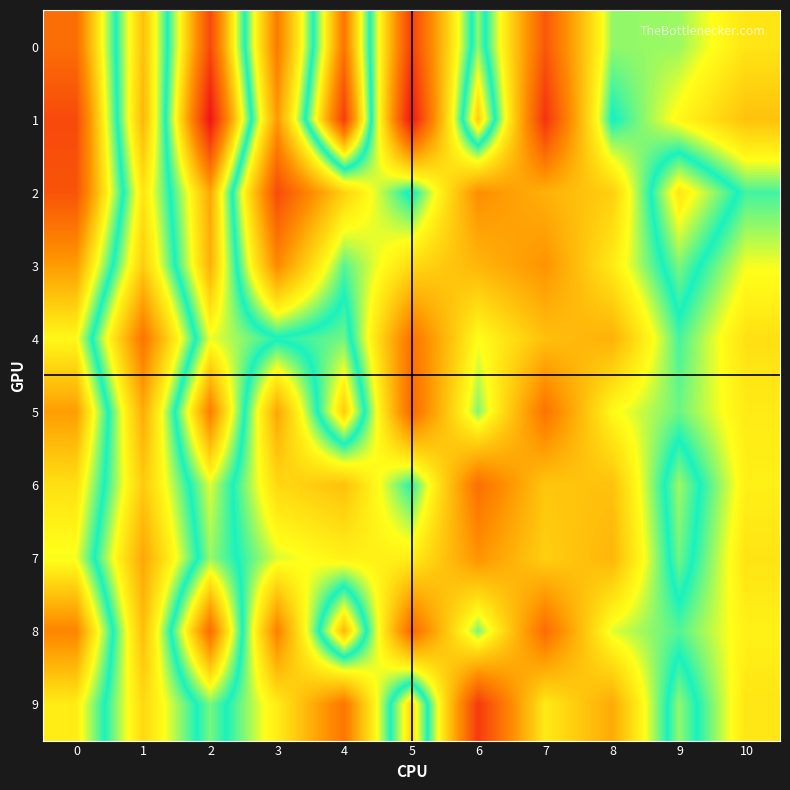

Reading right to left, what are all the values shown in this chart?

0: 10=0.0	9=0.0	8=0.0	7=-0.0	6=0.0	5=-0.0	4=0.1	3=-0.0	2=0.1	1=0.0	0=0.1
1: 10=0.0	9=0.0	8=0.0	7=-0.1	6=0.1	5=-0.1	4=0.1	3=-0.0	2=0.1	1=-0.0	0=0.1
2: 10=0.0	9=0.1	8=0.0	7=-0.0	6=-0.0	5=0.0	4=0.0	3=-0.0	2=0.1	1=0.0	0=0.1
3: 10=0.0	9=0.0	8=0.0	7=-0.0	6=-0.0	5=0.0	4=0.0	3=-0.0	2=0.1	1=0.0	0=0.1
4: 10=0.0	9=0.0	8=-0.0	7=-0.0	6=0.0	5=-0.0	4=0.0	3=0.0	2=0.1	1=-0.0	0=0.1
5: 10=0.0	9=0.0	8=0.0	7=-0.0	6=0.0	5=-0.0	4=0.1	3=-0.0	2=0.1	1=-0.0	0=0.1
6: 10=0.0	9=0.0	8=-0.0	7=0.0	6=-0.0	5=0.0	4=0.0	3=0.0	2=0.1	1=0.0	0=0.1
7: 10=0.0	9=0.0	8=-0.0	7=0.0	6=-0.0	5=0.0	4=0.0	3=0.0	2=0.0	1=-0.0	0=0.1
8: 10=0.0	9=0.0	8=0.0	7=-0.0	6=0.0	5=-0.0	4=0.1	3=-0.0	2=0.1	1=-0.0	0=0.1
9: 10=0.0	9=0.0	8=-0.0	7=0.0	6=-0.0	5=0.1	4=-0.0	3=0.0	2=0.0	1=0.0	0=0.1